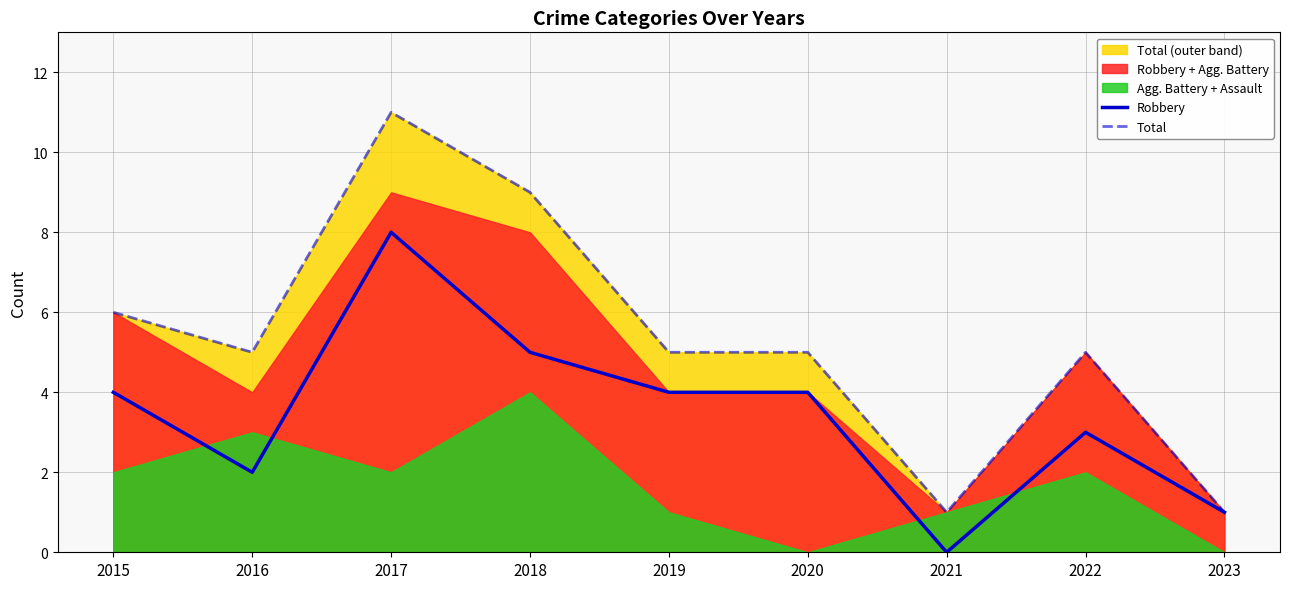

Reading left to right, list all the values displayed in this chart.

Robbery: 2015=4	2016=2	2017=8	2018=5	2019=4	2020=4	2021=0	2022=3	2023=1
Total: 2015=6	2016=5	2017=11	2018=9	2019=5	2020=5	2021=1	2022=5	2023=1